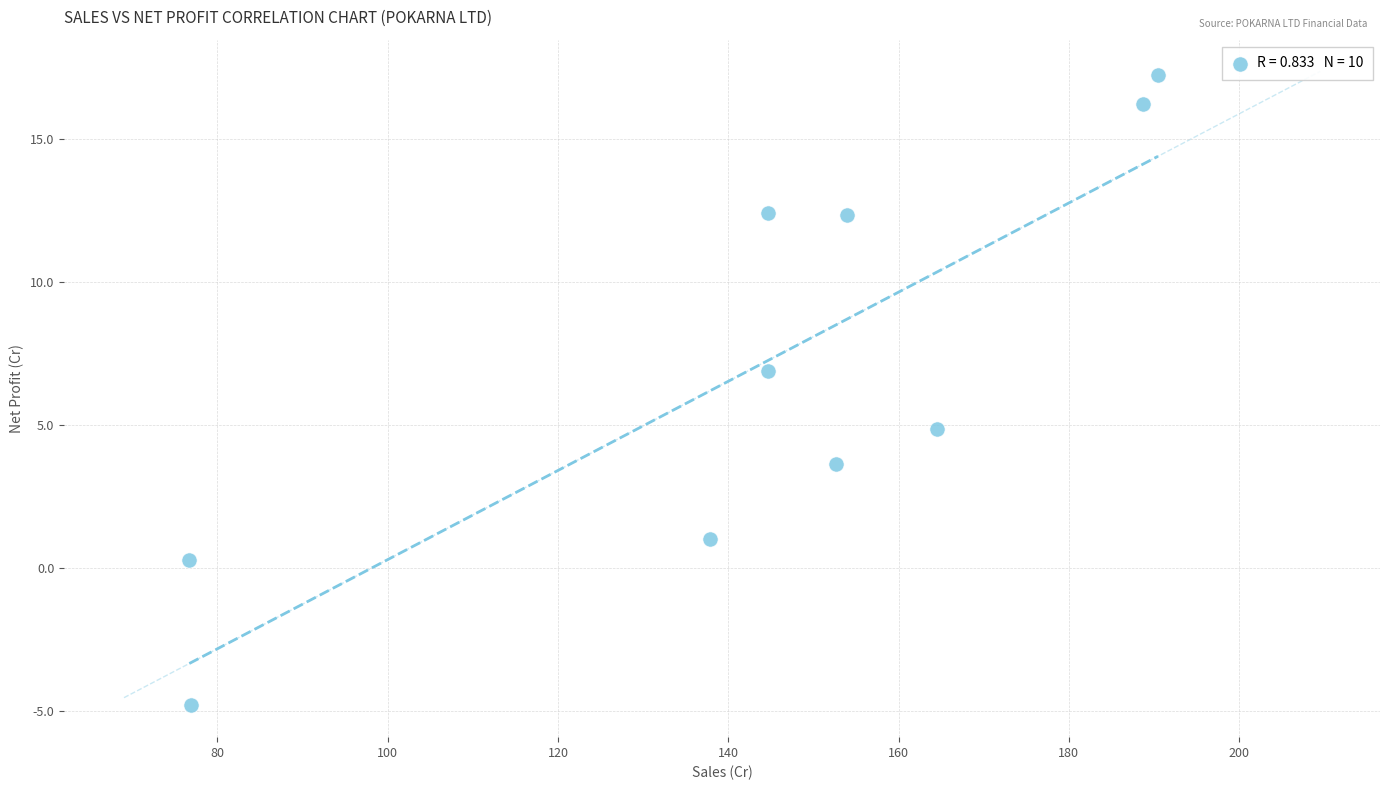

What is the range of X values (max minus min)?

113.8